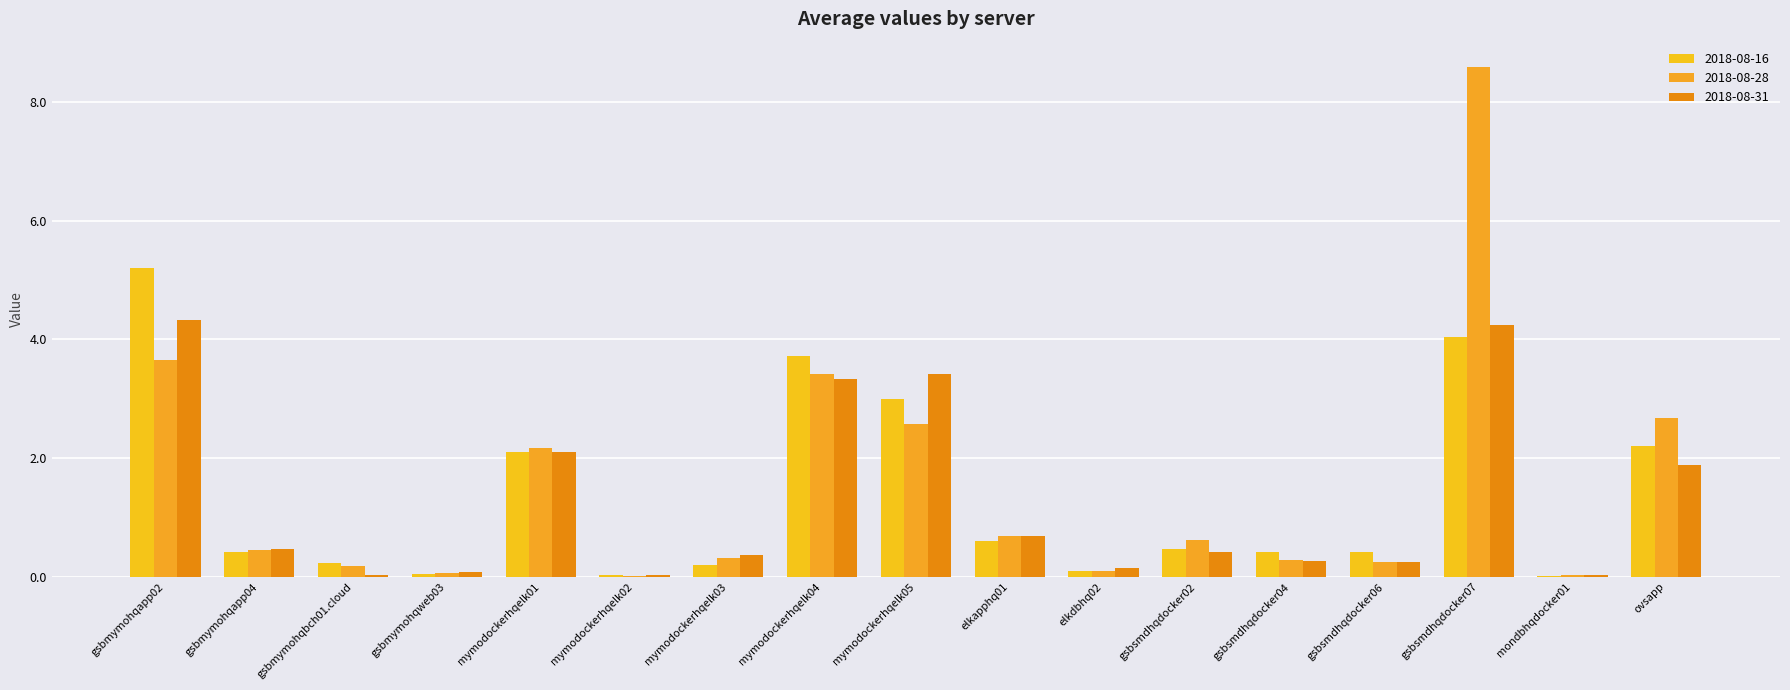

The value of 2018-08-16 at gsbsmdhqdocker02 is 0.2. True or false?

False